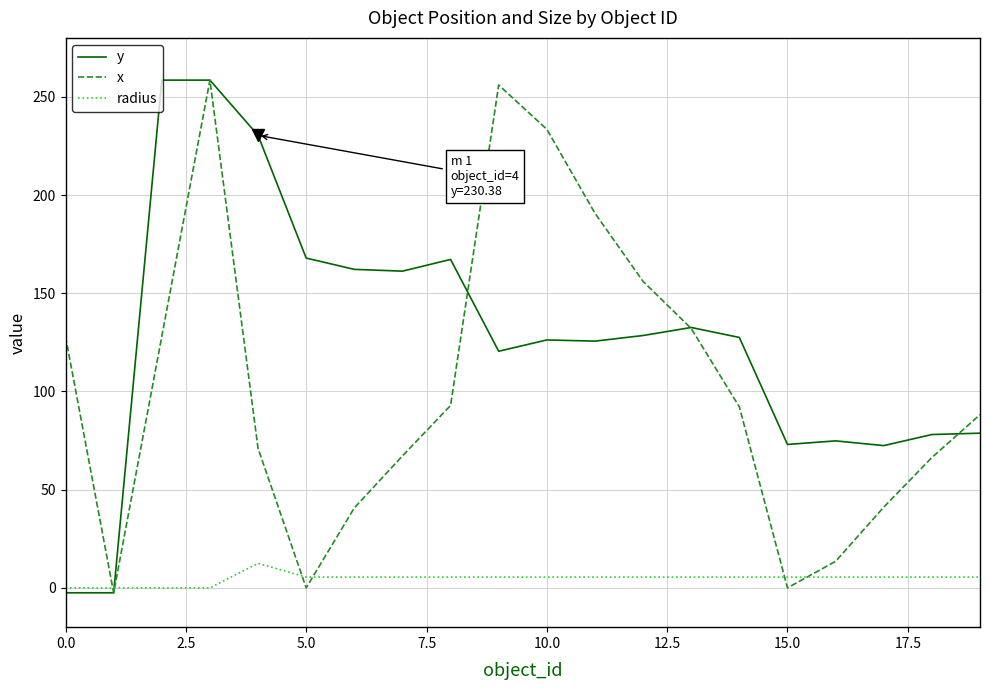

What is the maximum value for radius?

12.5